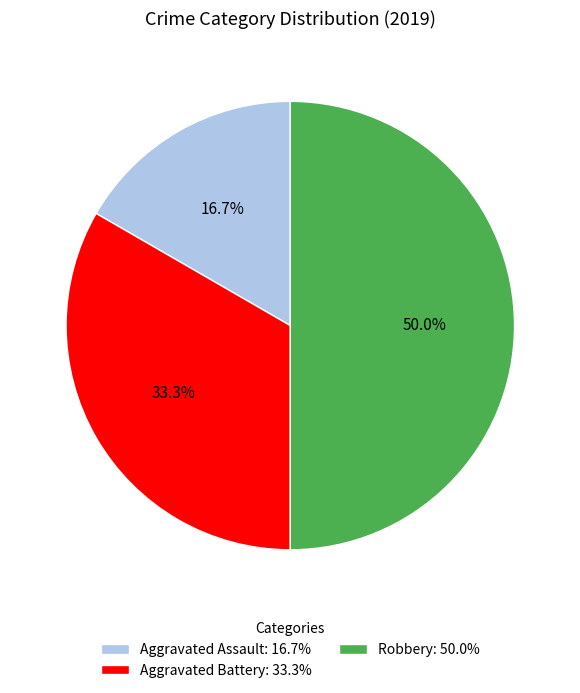

To the nearest percent, what is the combined percentage of Aggravated Assault and Robbery?

67%